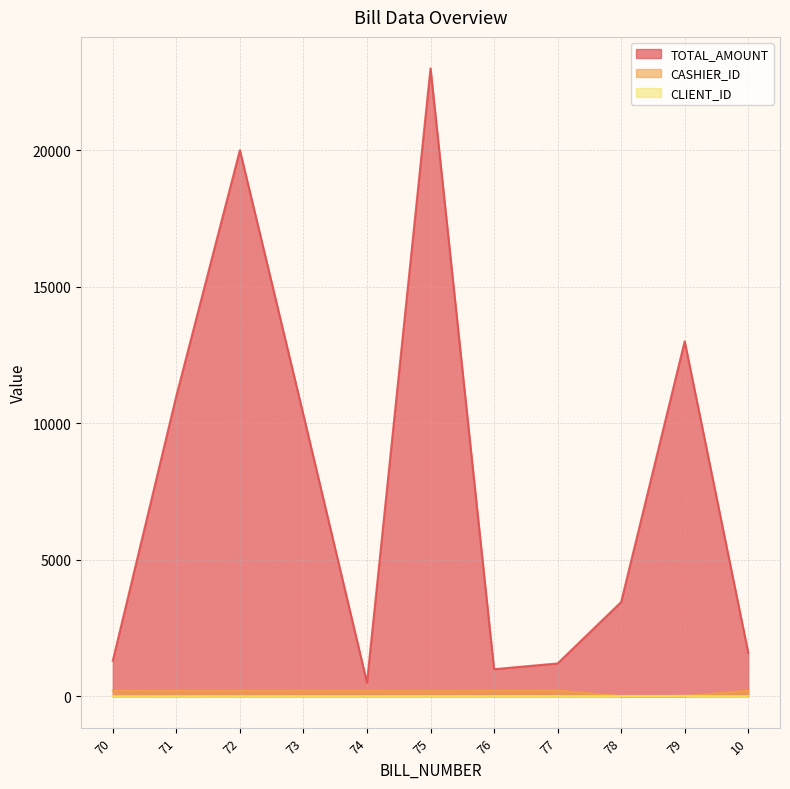

True or false: TOTAL_AMOUNT and CLIENT_ID intersect in this chart.

False